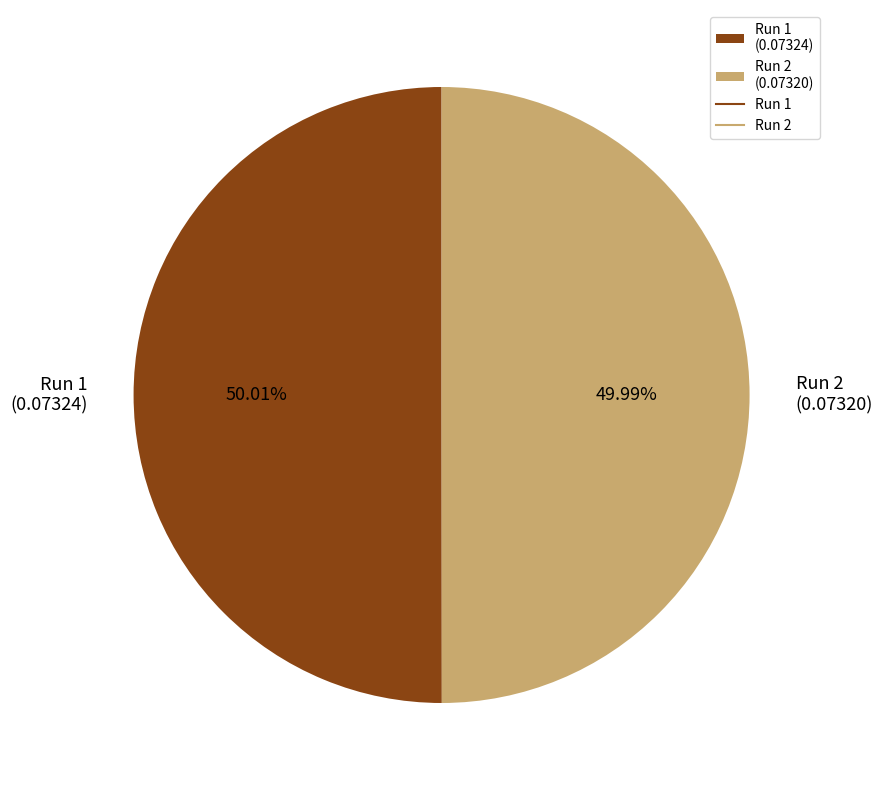

Is the sum of Run 1 (0.07324) and Run 2 (0.07320) greater than half?

Yes